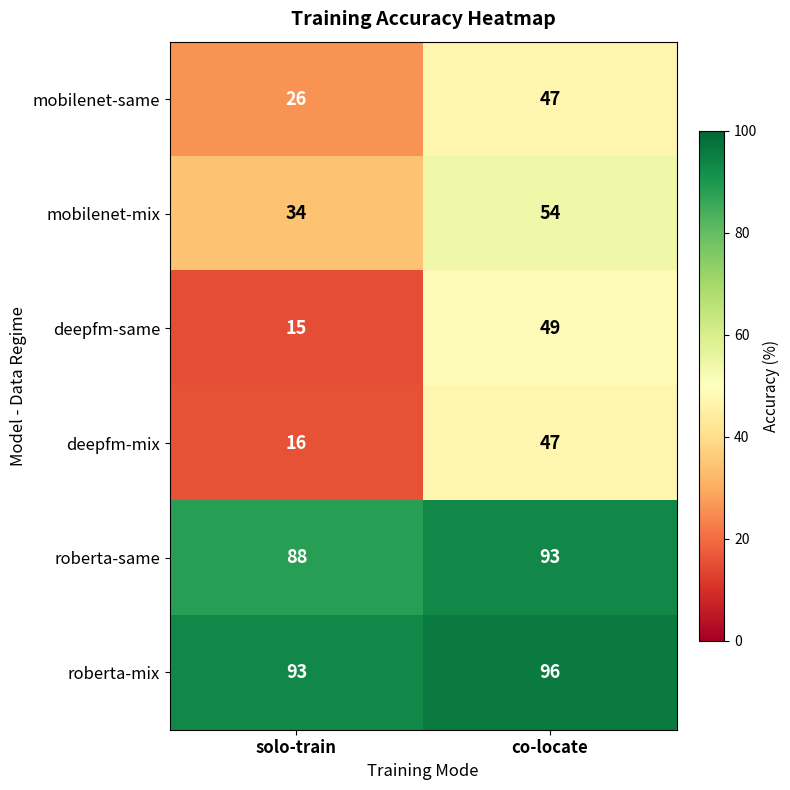

What is the average value of the deepfm-mix series?

32